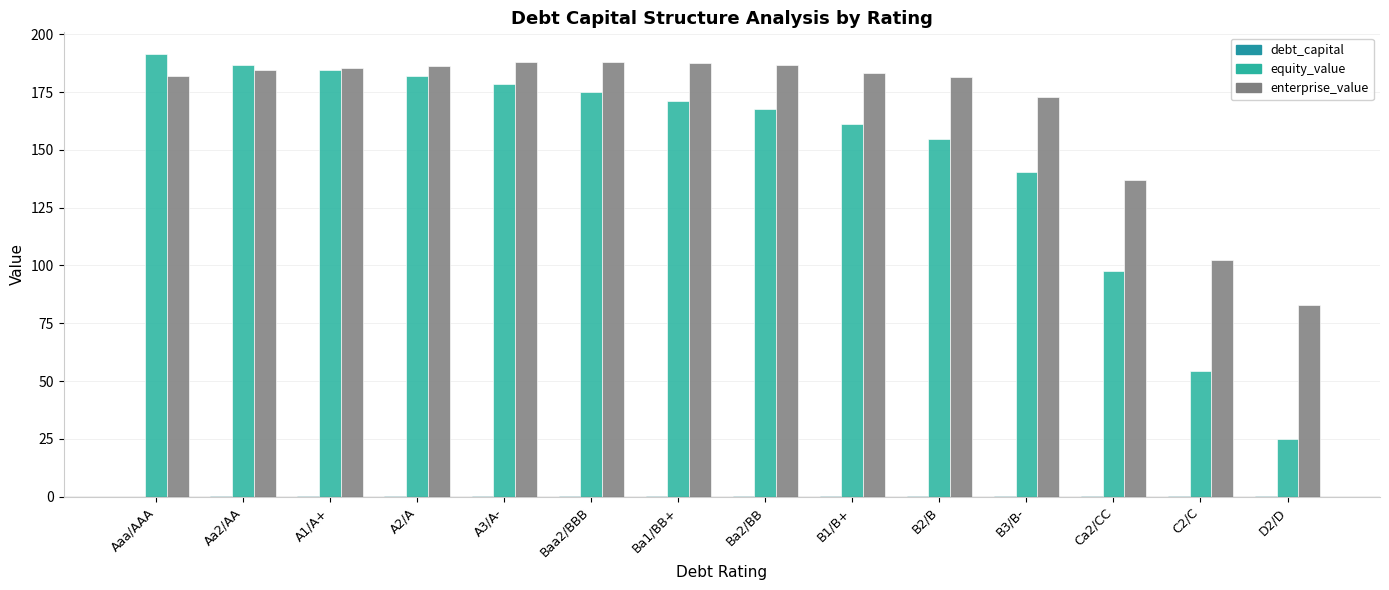

The value of enterprise_value at B2/B is 313.4. True or false?

False